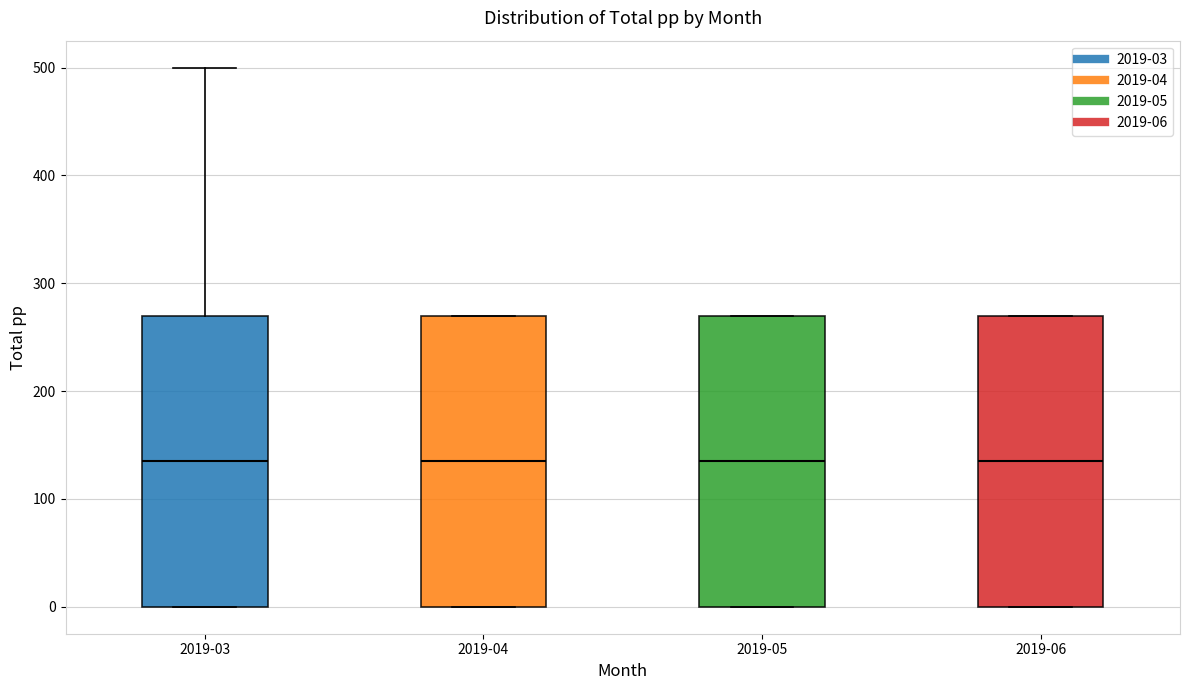

Reading left to right, read every box against the y-axis: the position of its median line, the range the box covers, and the ends of its whiskers. The values are not printed on the chart, so give them approximately, as read against the axis.

2019-03: median 140, box 0 to 270, whiskers 0 to 500
2019-04: median 140, box 0 to 270, whiskers 0 to 270
2019-05: median 140, box 0 to 270, whiskers 0 to 270
2019-06: median 140, box 0 to 270, whiskers 0 to 270